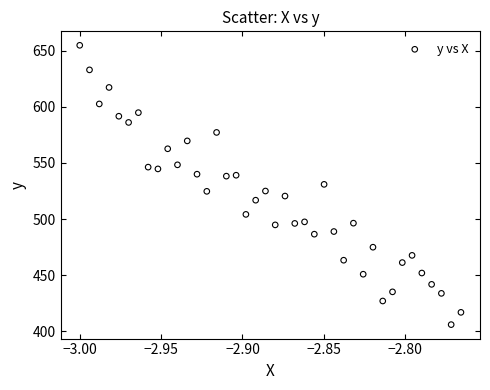

What is the range of Y values (max minus min)?

248.7